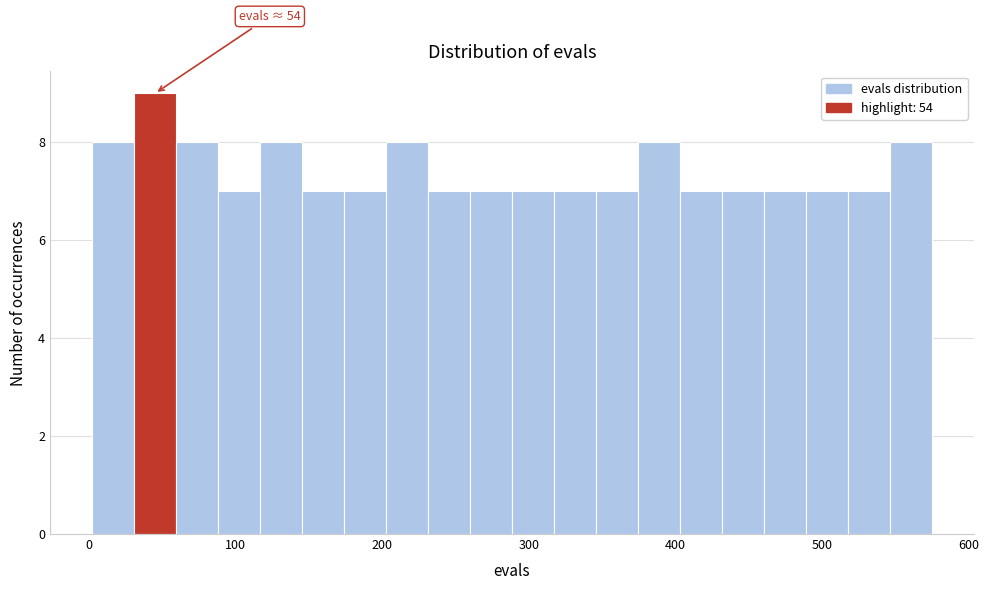

Read against the x-axis, roughly where is the centre of the tallest bar?

40